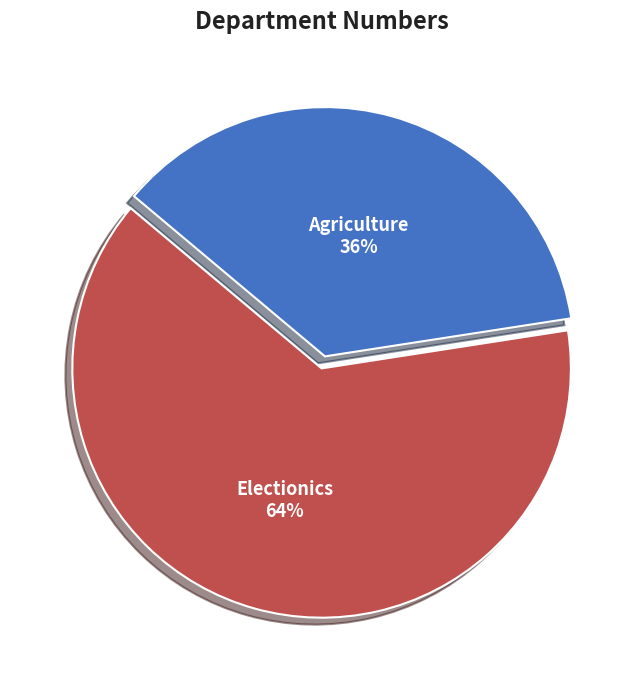

What is the smallest slice in the pie chart?

Agriculture